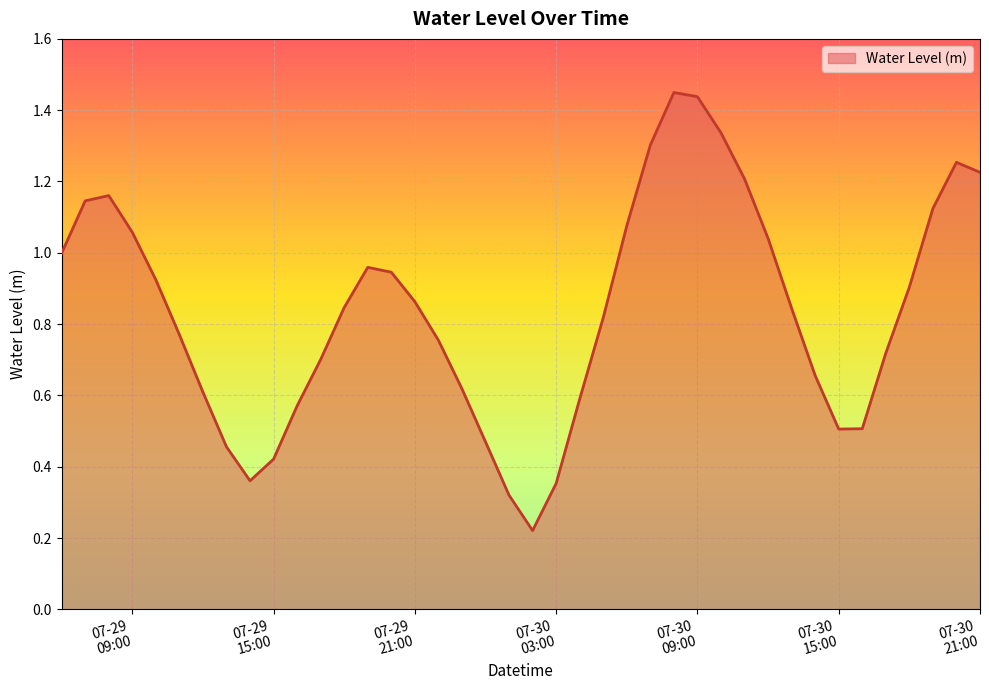

List the labels in order of value, smallest first.

2023-07-30 02:00:00, 2023-07-30 01:00:00, 2023-07-30 03:00:00, 2023-07-29 14:00:00, 2023-07-29 15:00:00, 2023-07-29 13:00:00, 2023-07-30 00:00:00, 2023-07-30 15:00:00, 2023-07-30 16:00:00, 2023-07-29 16:00:00, 2023-07-30 04:00:00, 2023-07-29 12:00:00, 2023-07-29 23:00:00, 2023-07-30 14:00:00, 2023-07-29 17:00:00, 2023-07-30 17:00:00, 2023-07-29 22:00:00, 2023-07-29 11:00:00, 2023-07-30 05:00:00, 2023-07-30 13:00:00, 2023-07-29 18:00:00, 2023-07-29 21:00:00, 2023-07-30 18:00:00, 2023-07-29 10:00:00, 2023-07-29 20:00:00, 2023-07-29 19:00:00, 2023-07-29 06:00:00, 2023-07-30 12:00:00, 2023-07-29 09:00:00, 2023-07-30 06:00:00, 2023-07-30 19:00:00, 2023-07-29 07:00:00, 2023-07-29 08:00:00, 2023-07-30 11:00:00, 2023-07-30 21:00:00, 2023-07-30 20:00:00, 2023-07-30 07:00:00, 2023-07-30 10:00:00, 2023-07-30 09:00:00, 2023-07-30 08:00:00